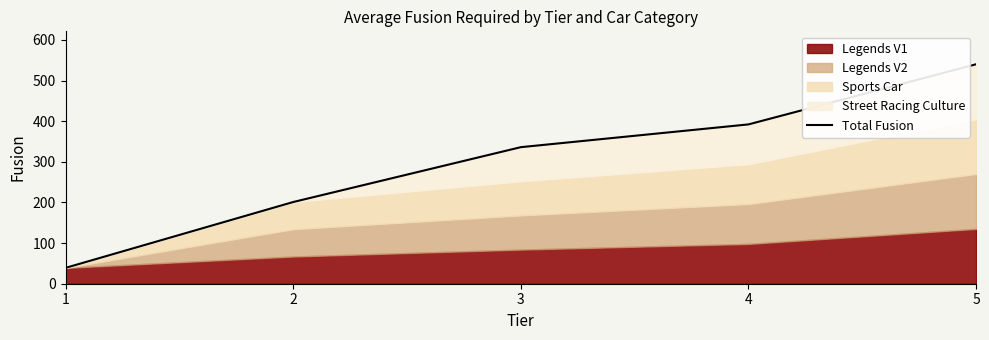

True or false: the data shows 39 at 1.

True